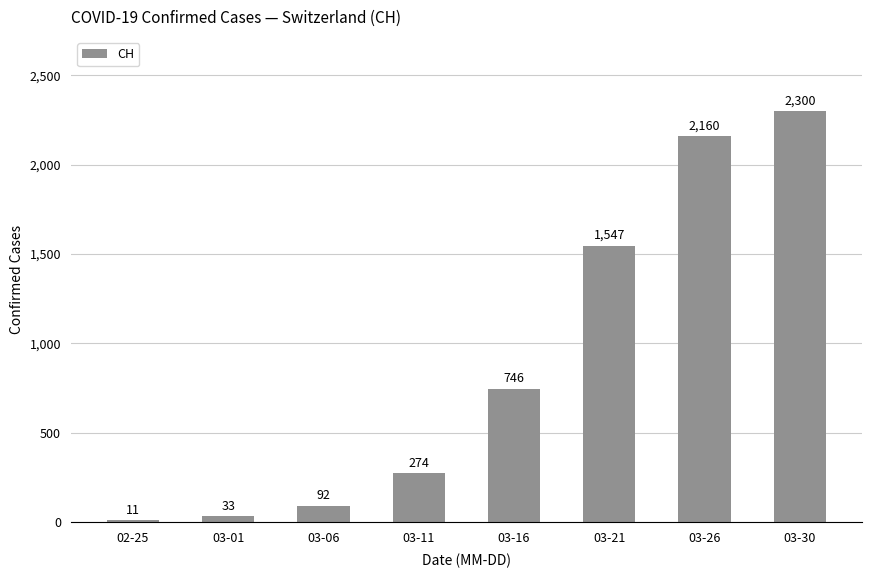

What is the value of the 1st bar from the left?

11